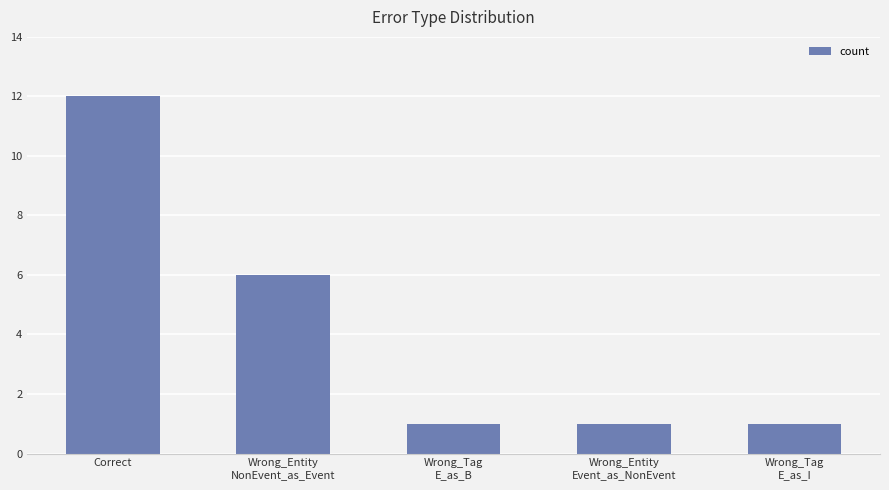

Reading right to left, what are all the values shown in this chart?

Wrong_Tag
E_as_I=1	Wrong_Entity
Event_as_NonEvent=1	Wrong_Tag
E_as_B=1	Wrong_Entity
NonEvent_as_Event=6	Correct=12